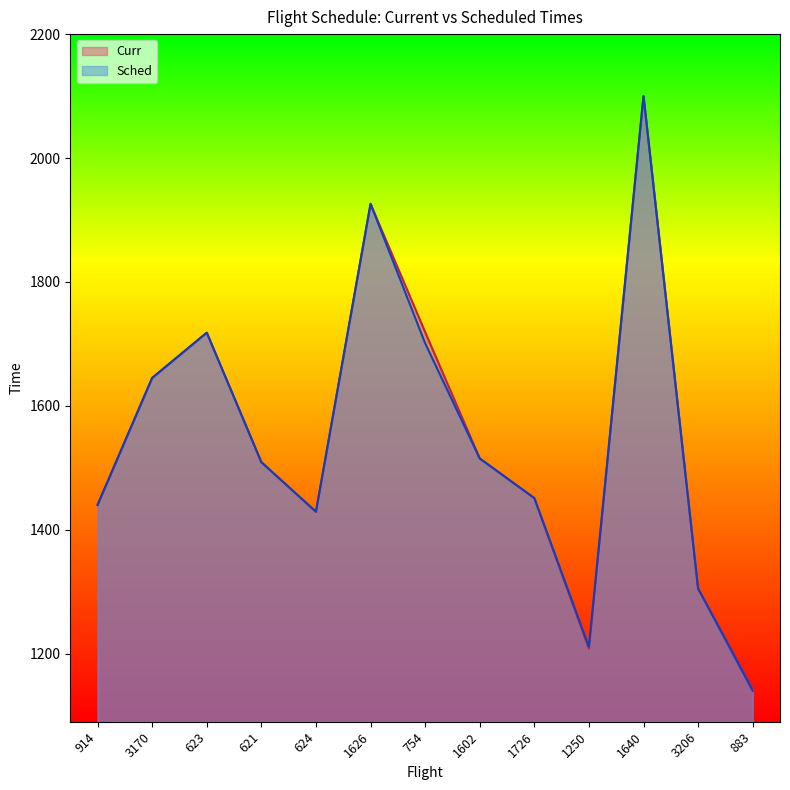

At which label does Curr first exceed 1509?

3170